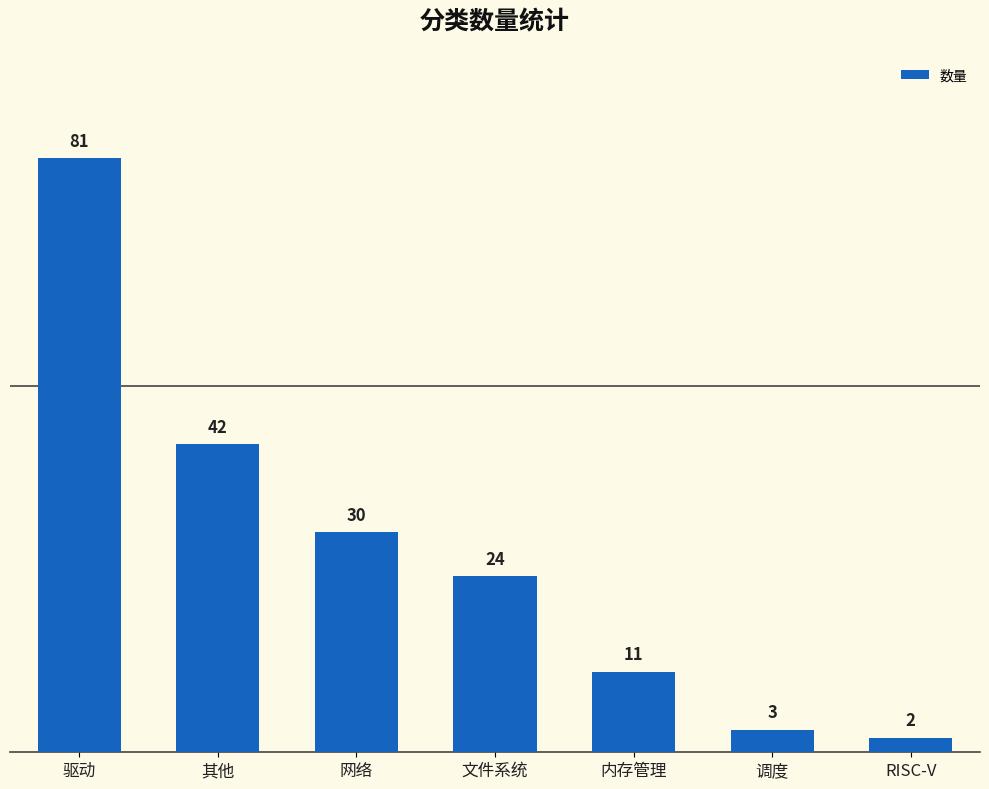

How many bars are there in total?

7